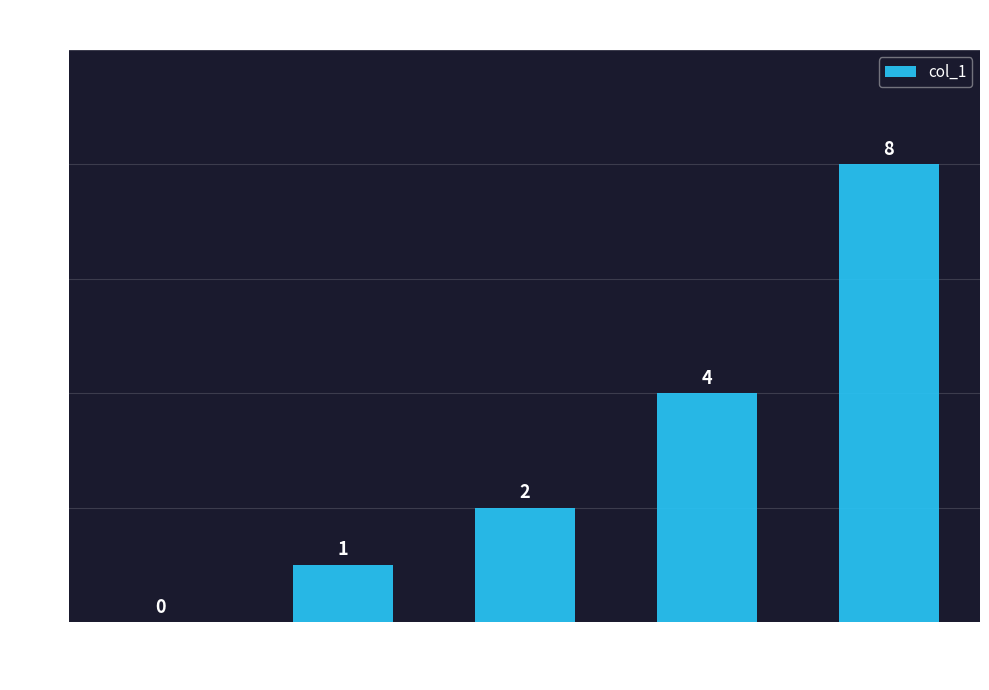

What is the sum of all values?

15